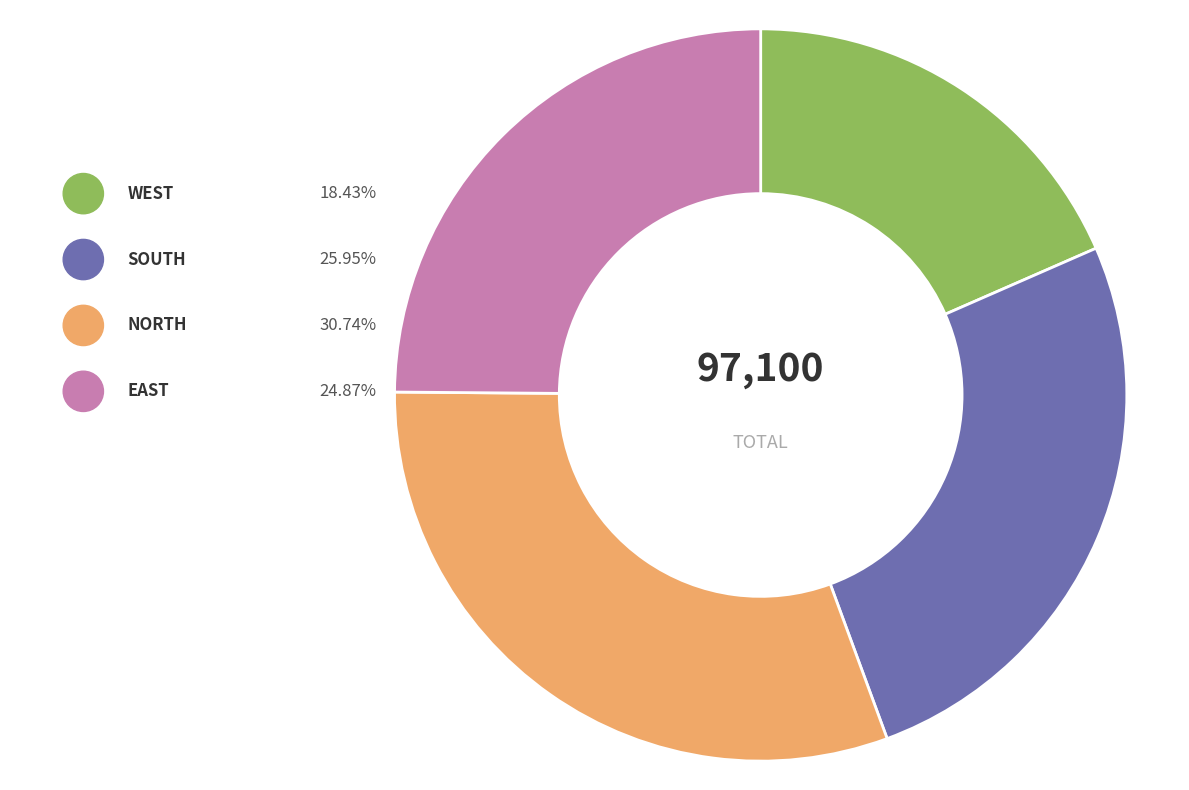

What is the total percentage of West and South?

44.4%